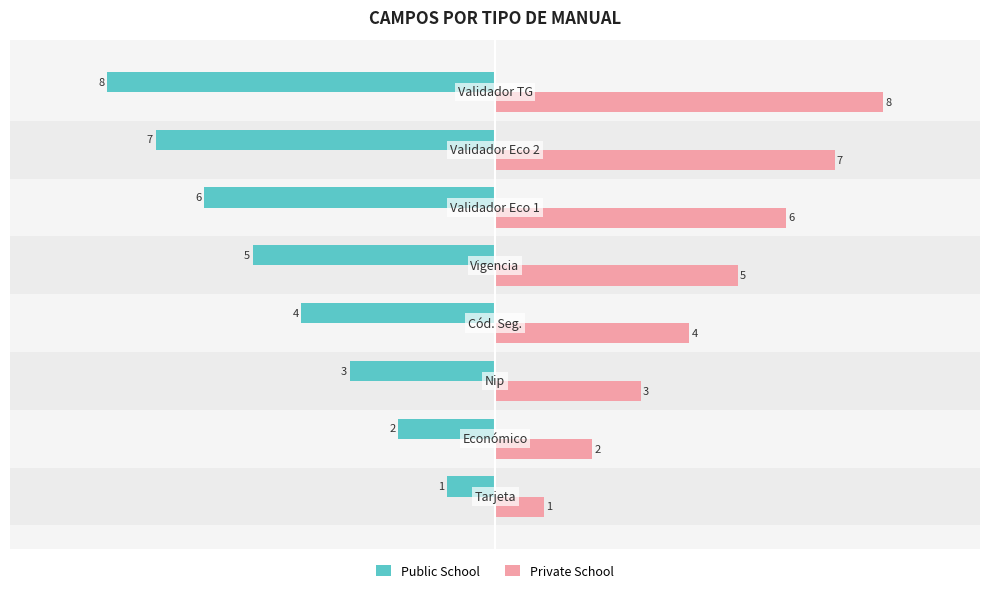

Rank the series by their average value, from lowest to highest.

Public School, Private School